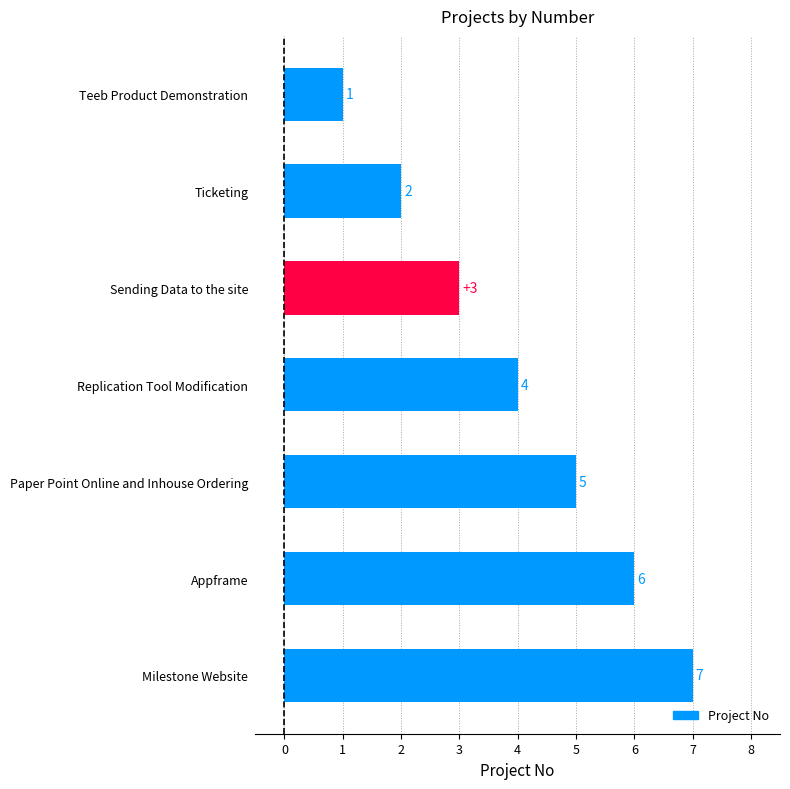

The value at Sending Data to the site is 3. True or false?

True